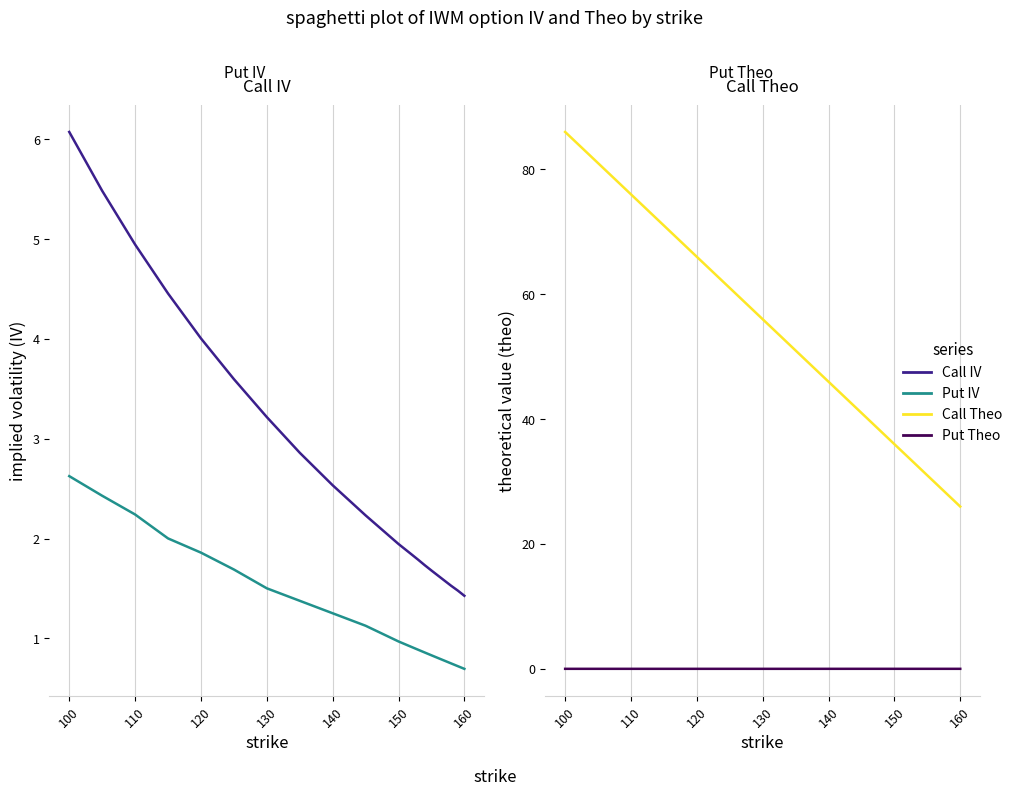

In Put Theo, how many points are lower than both neighbors (excluding endpoints)?

2